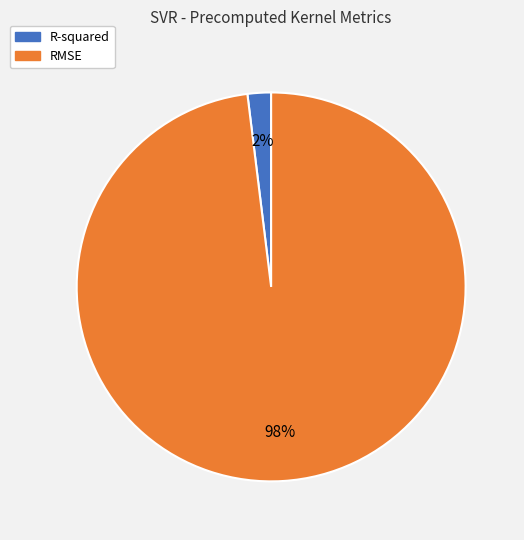

Between RMSE and R-squared, which is larger?

RMSE